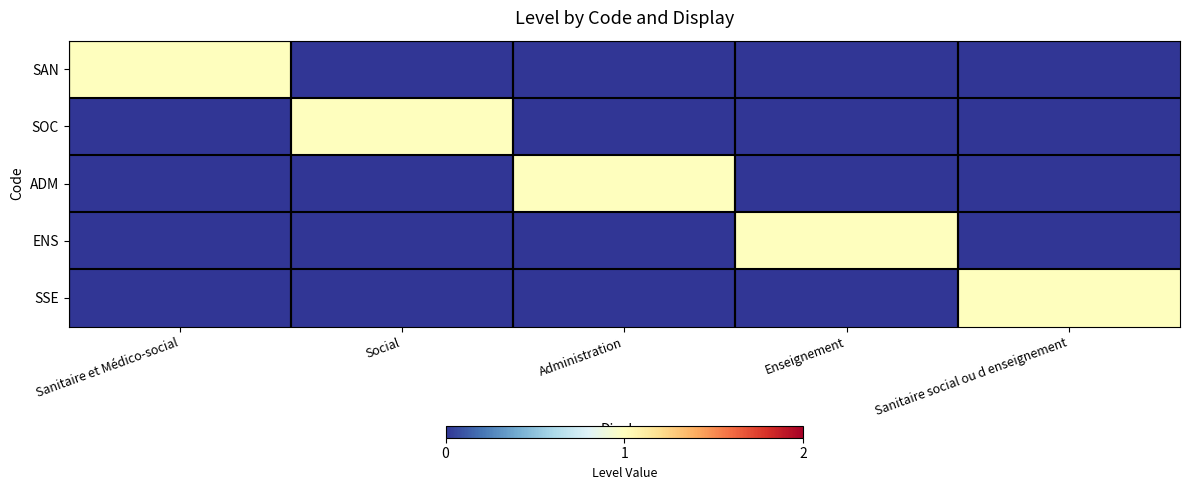

What is the maximum value shown in the chart?

1